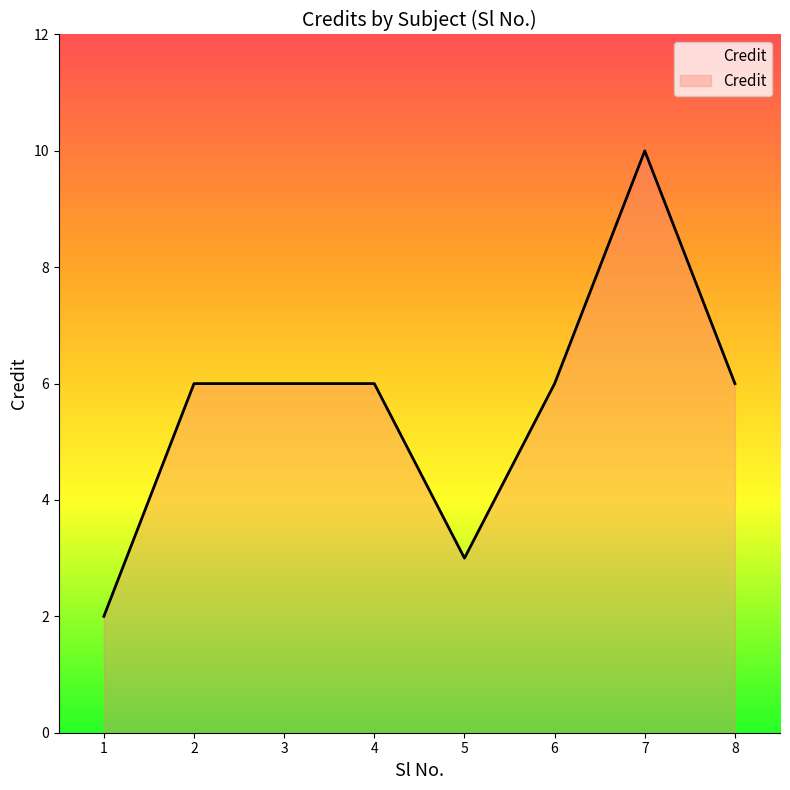

Read the value at 5.

3